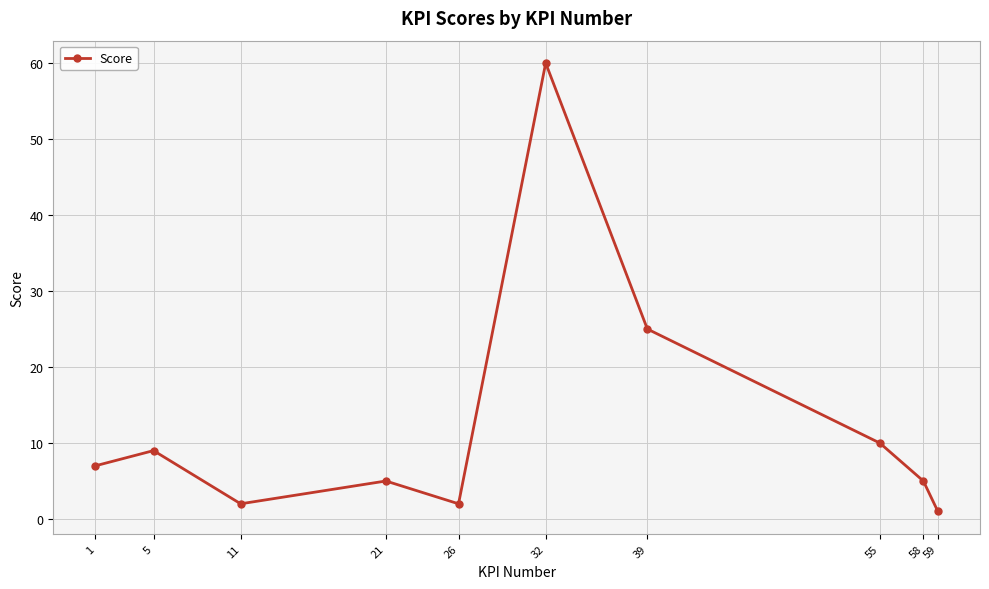

Reading left to right, extract all data points from this chart.

1=7	5=9	11=2	21=5	26=2	32=60	39=25	55=10	58=5	59=1